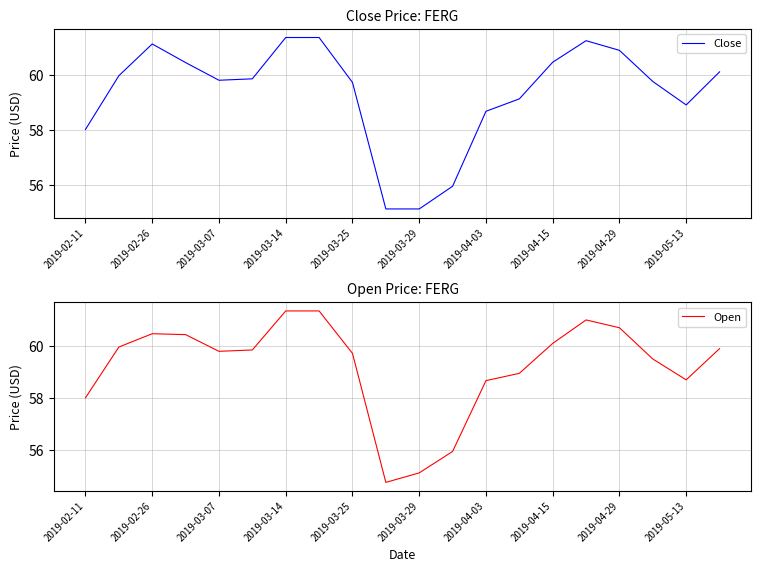

Which series has the largest total across all categories?

Close